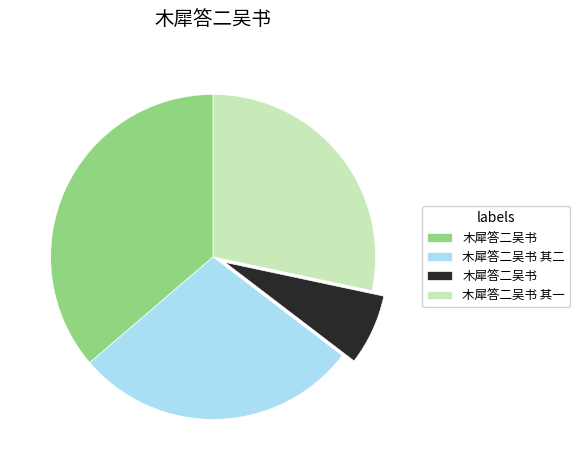

Does any single category account for the majority?

No